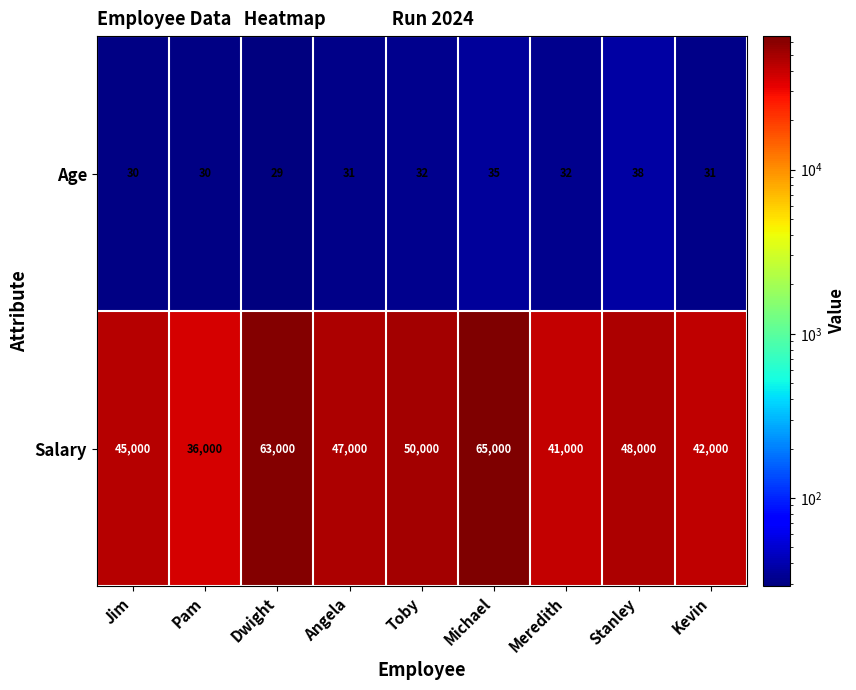

What is the difference between the Age values at Dwight and Stanley?

9